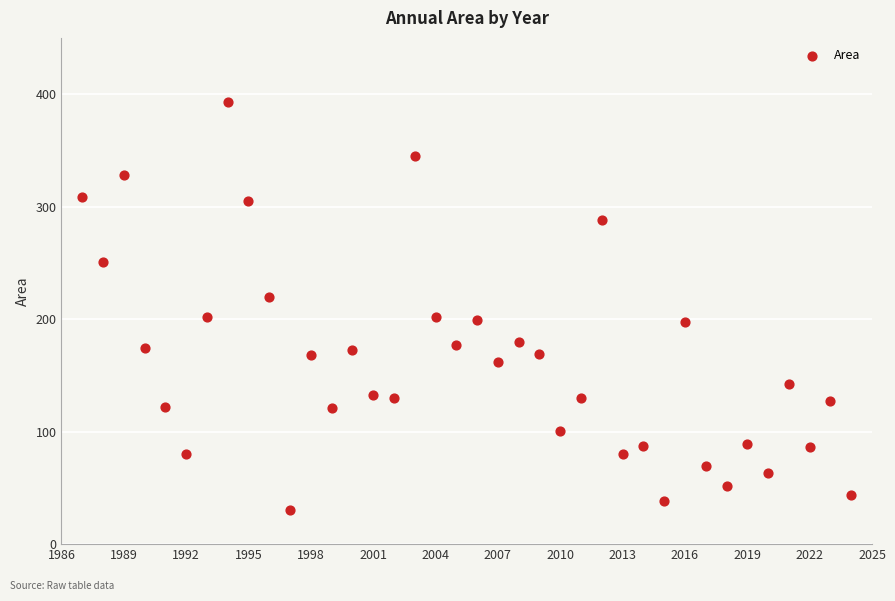

What is the range of X values (max minus min)?

37.0